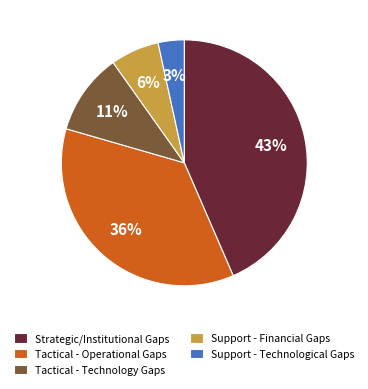

Is it true that Support - Financial Gaps is 6% of the pie?

True